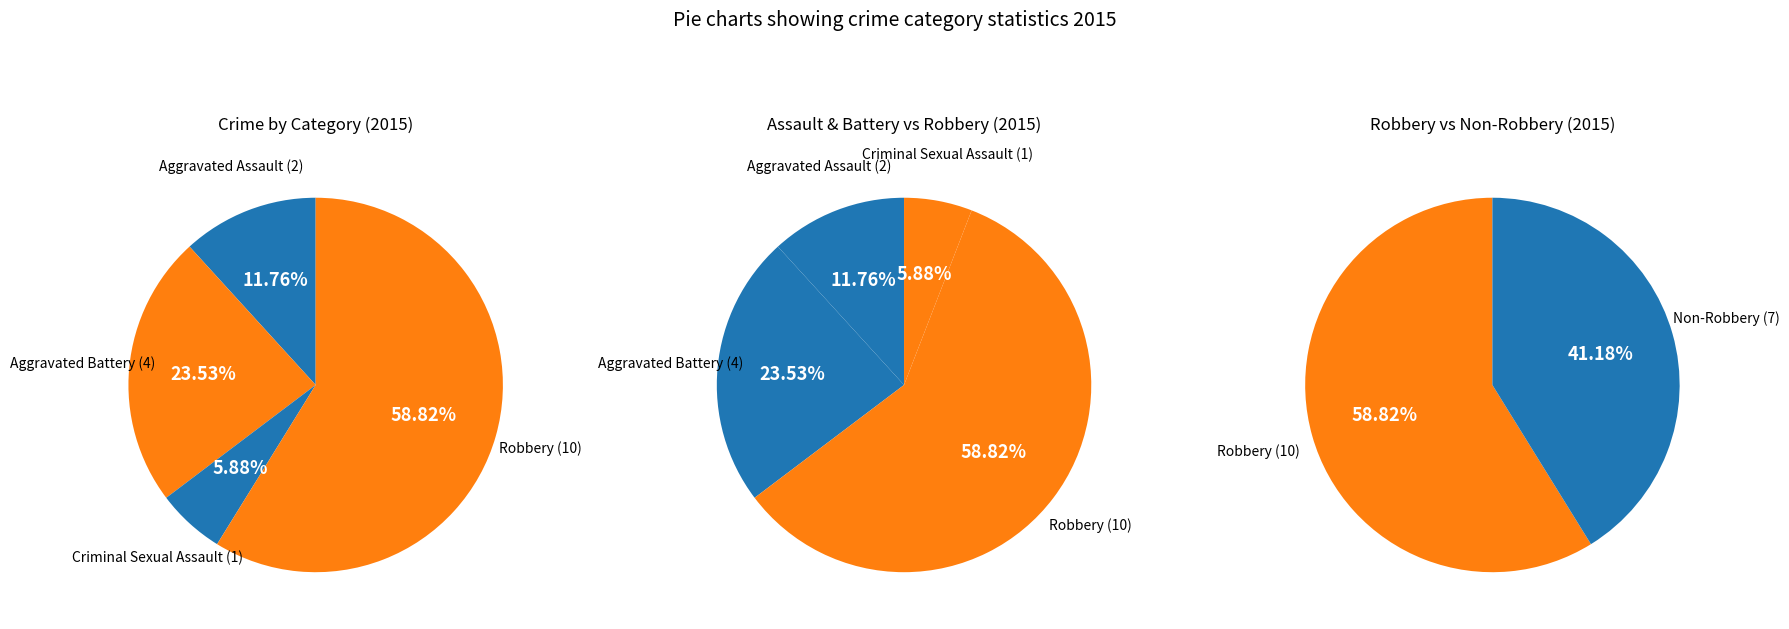

How many segments does this pie chart have?

4